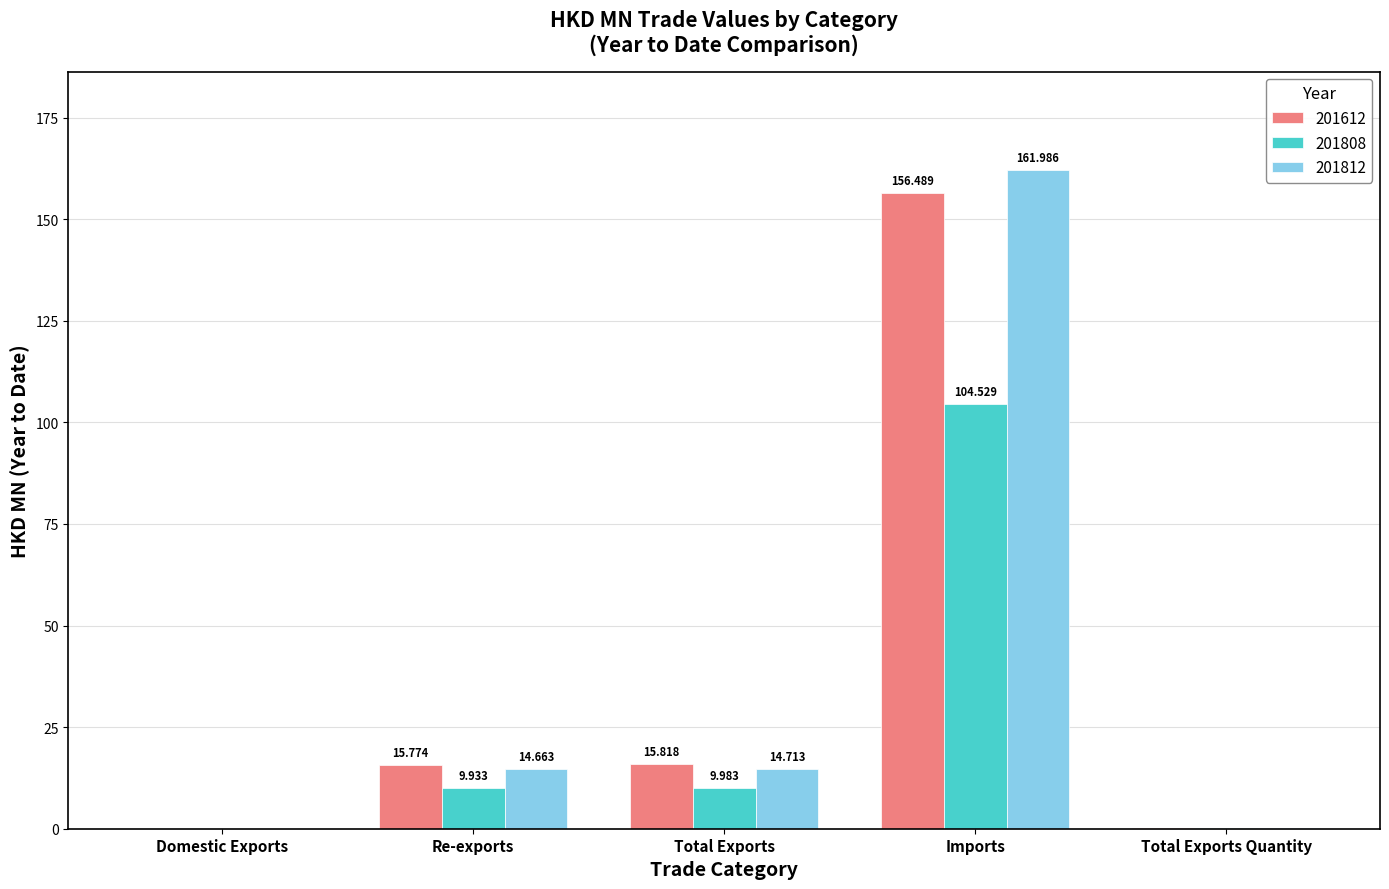

How many data points in 201612 are above 15?

3